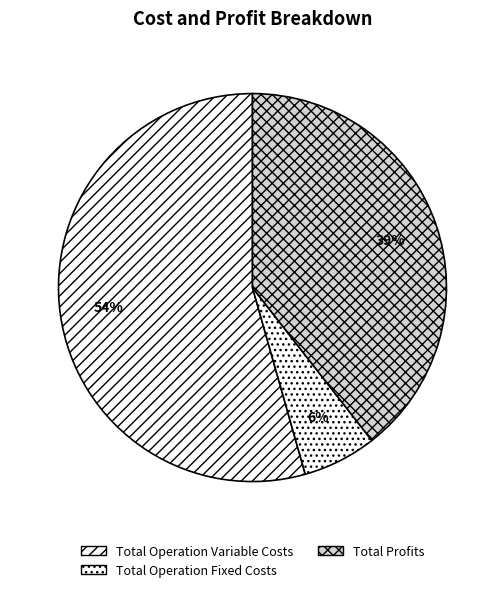

Is it true that Total Profits is 32% of the pie?

False